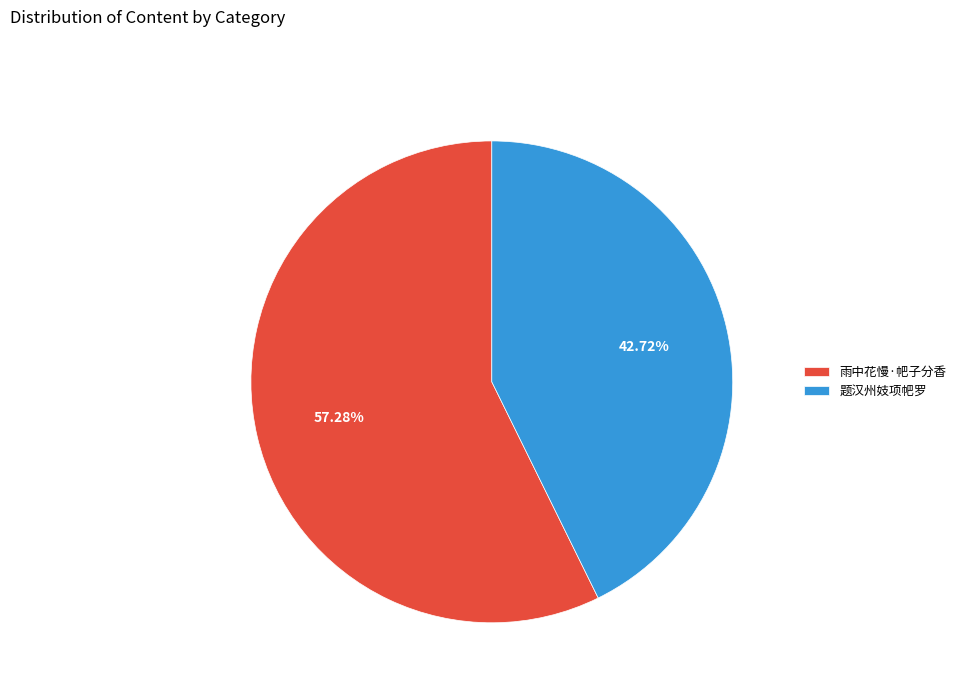

Does 题汉州妓项帊罗 account for over 50% of the chart?

No